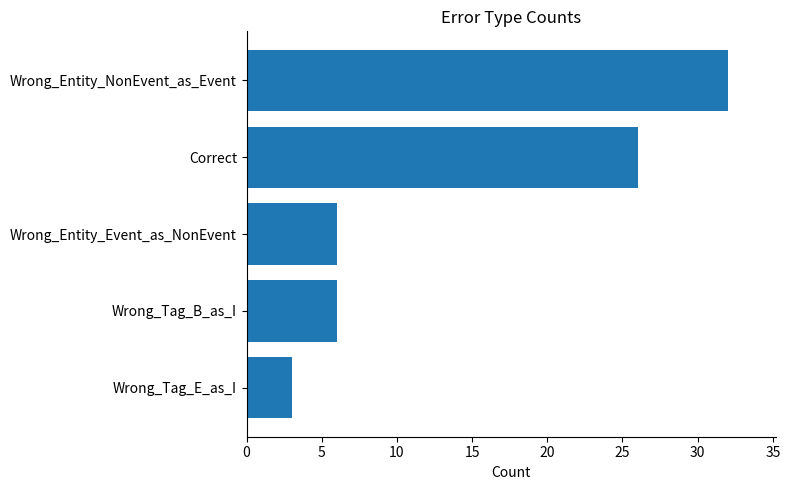

Which label corresponds to the smallest value in the chart?

Wrong_Tag_E_as_I